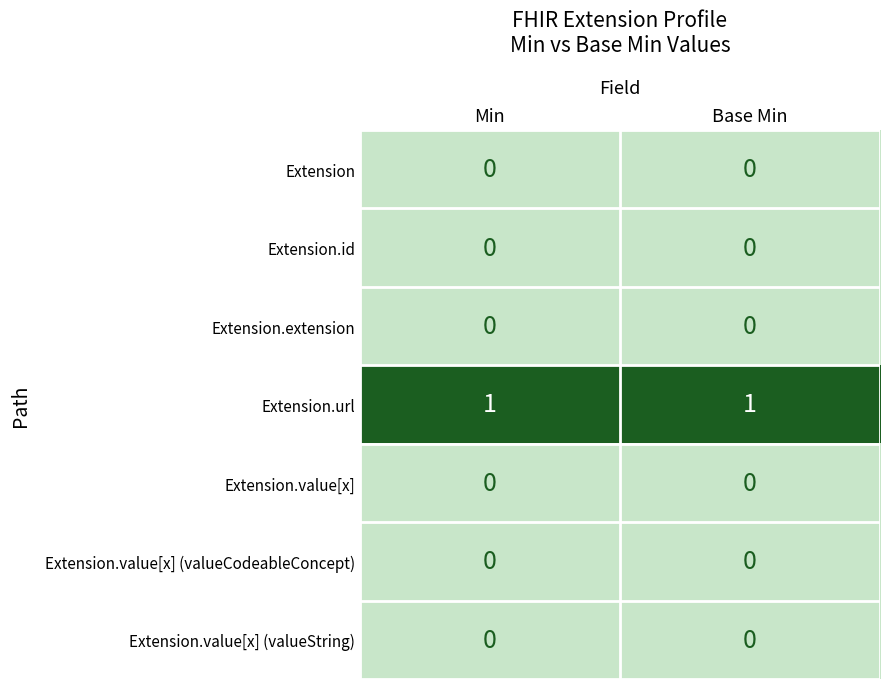

Reading left to right, what are all the values shown in this chart?

Extension: 0	0
Extension.id: 0	0
Extension.extension: 0	0
Extension.url: 1	1
Extension.value[x]: 0	0
Extension.value[x] (valueCodeableConcept): 0	0
Extension.value[x] (valueString): 0	0